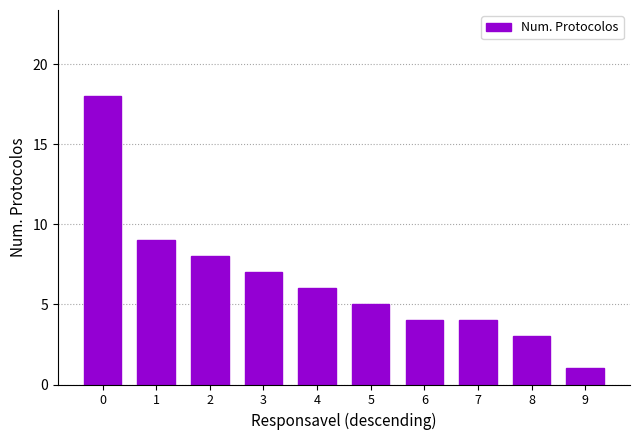

Reading right to left, extract all data points from this chart.

9=1	8=3	7=4	6=4	5=5	4=6	3=7	2=8	1=9	0=18